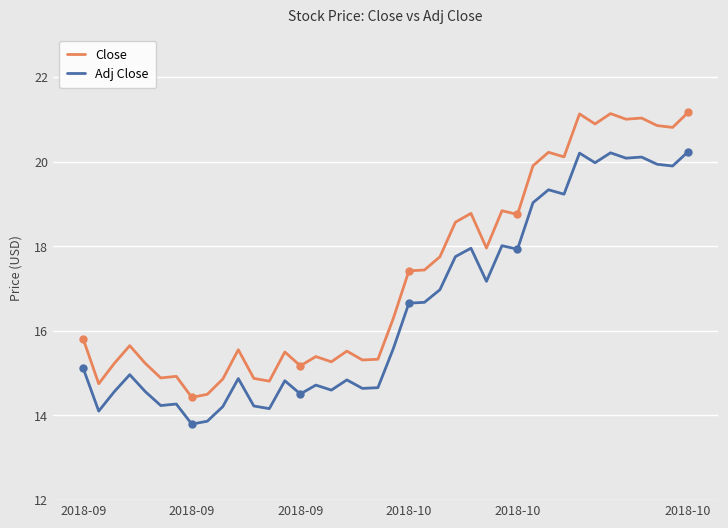

How many values in the Close series exceed 16?

20